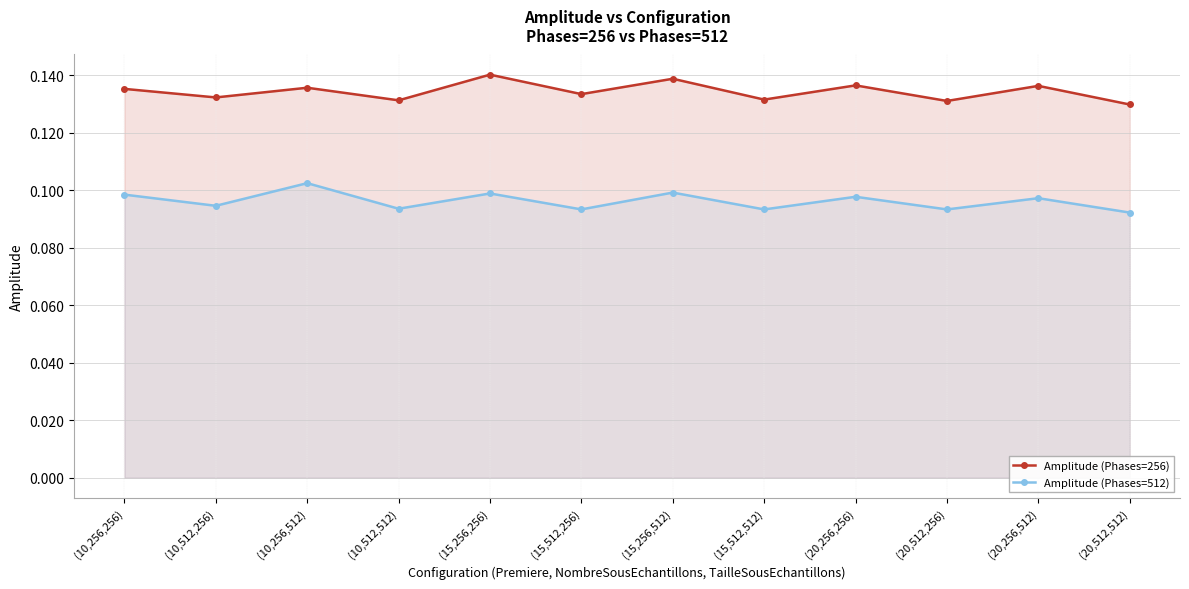

True or false: Amplitude (Phases=512) has a value of 0.1 at (15,512,512).

False